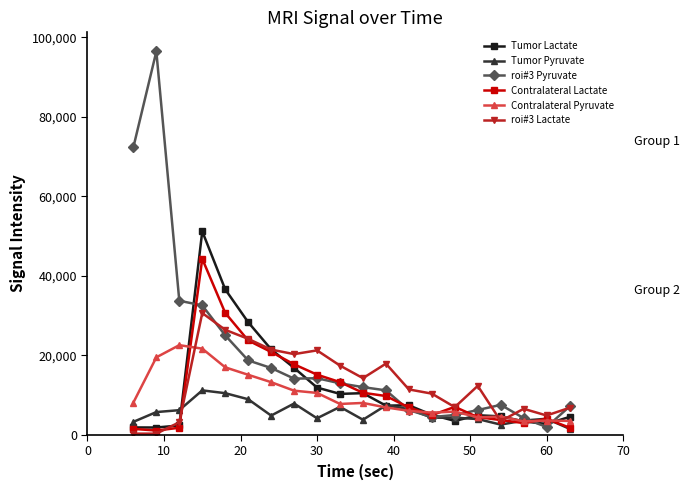

True or false: Tumor Lactate has more than 2 interior local peaks.

True